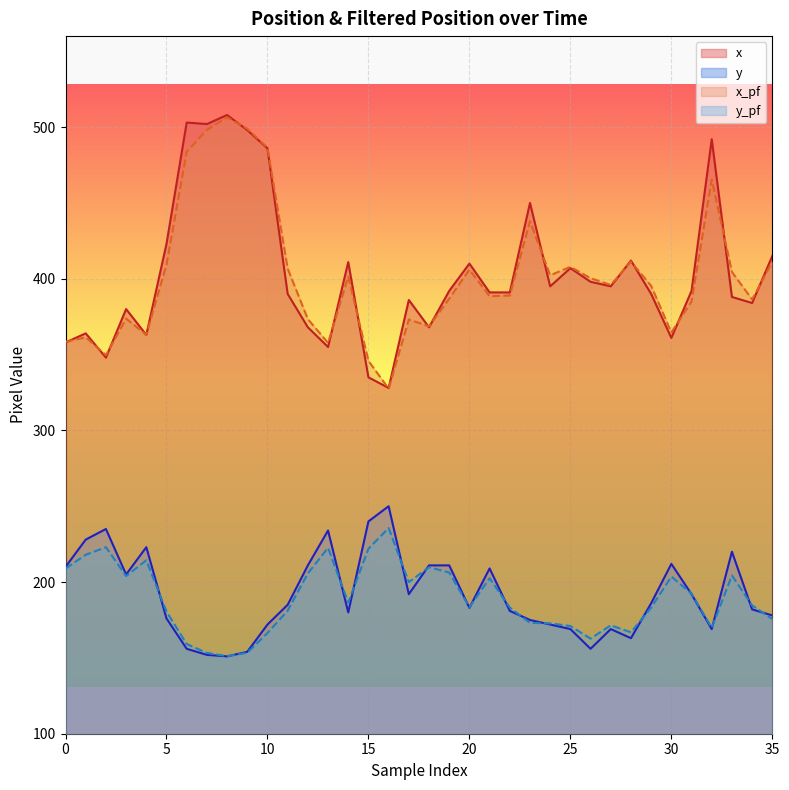

Which category has the highest value in the y series?

16